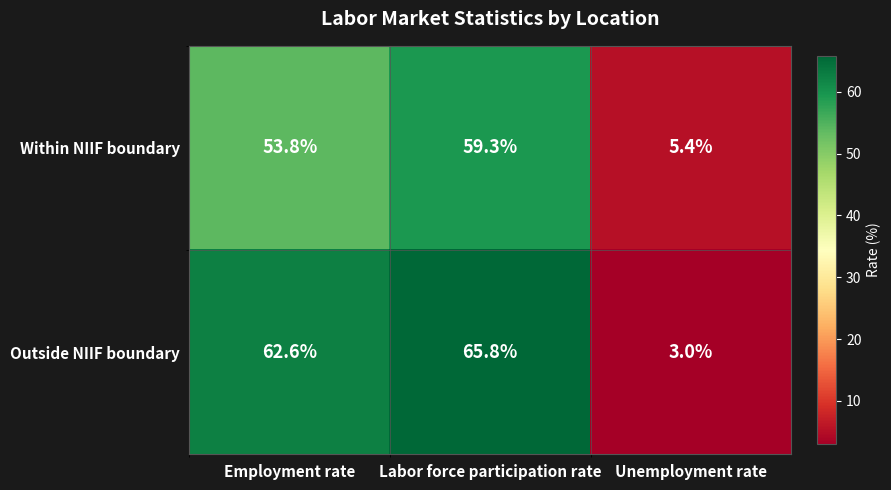

At which category is the sum across all series the highest?

Labor force participation rate